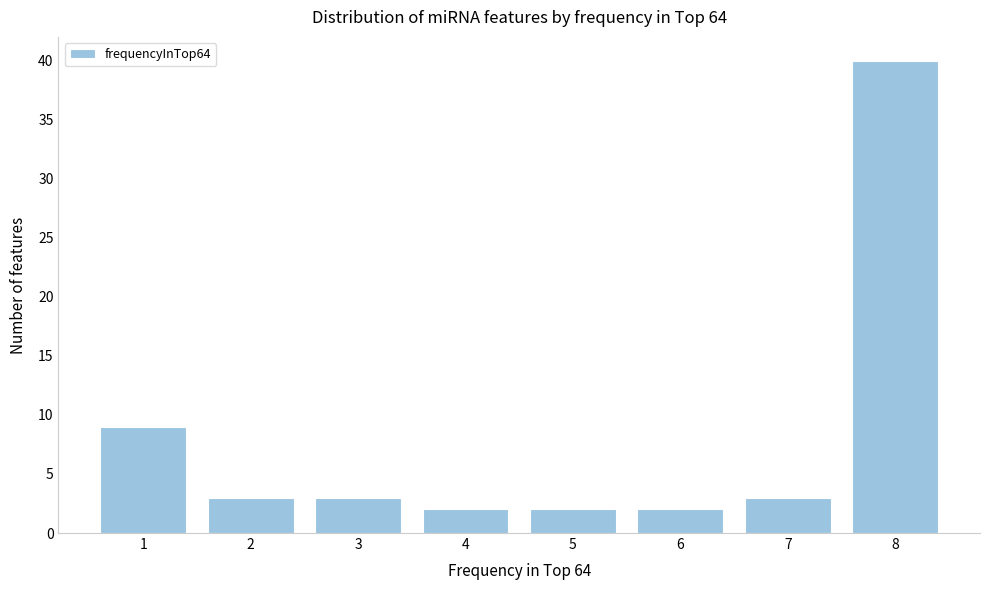

Reading left to right, extract all data points from this chart.

9	3	3	2	2	2	3	40